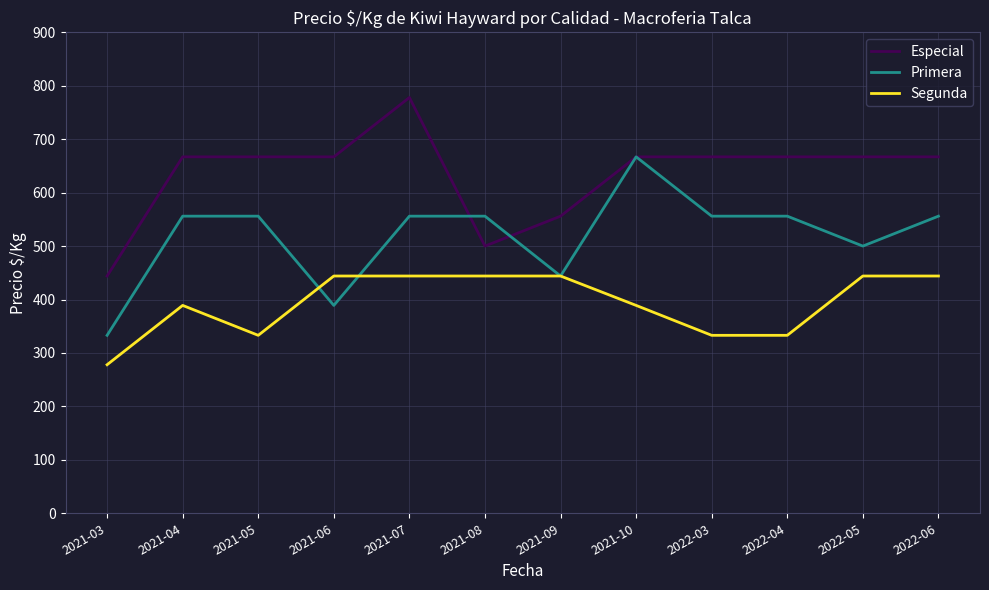

True or false: Segunda and Especial cross at least once.

False